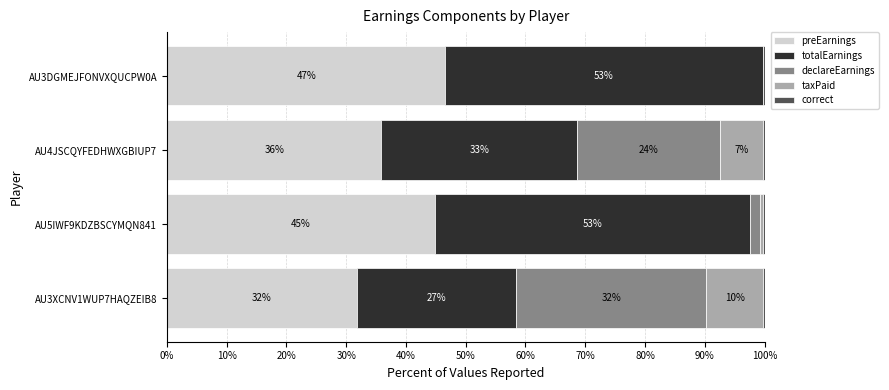

How many values in the preEarnings series are below 44?

2